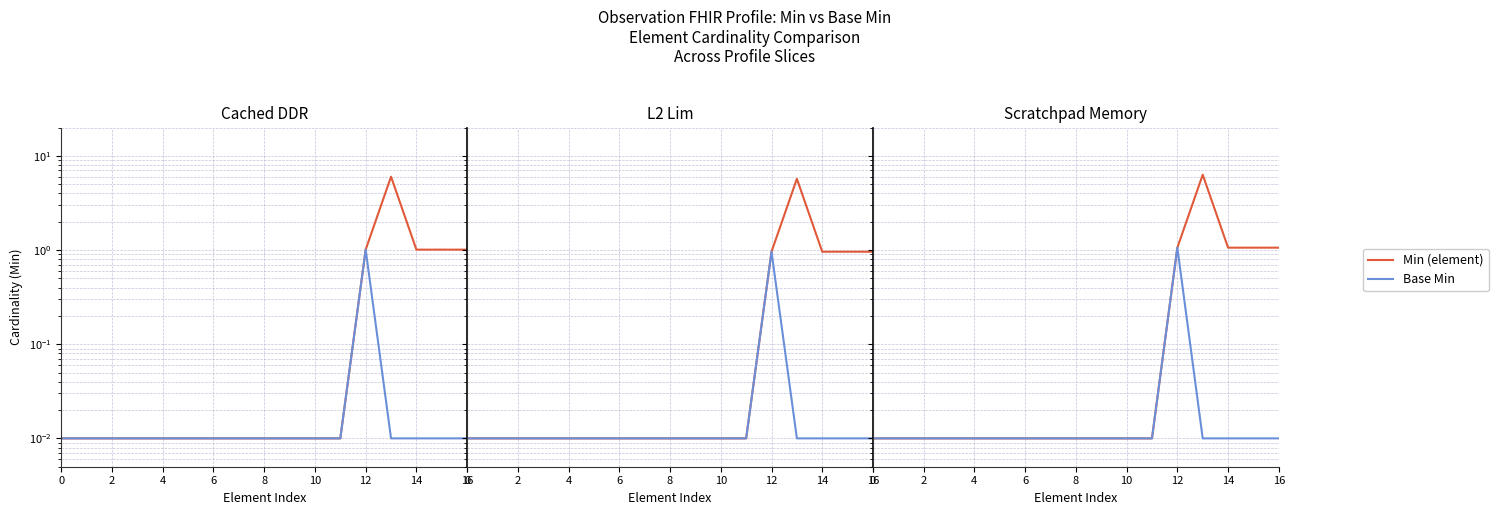

At which label does Min (element) reach its peak?

13